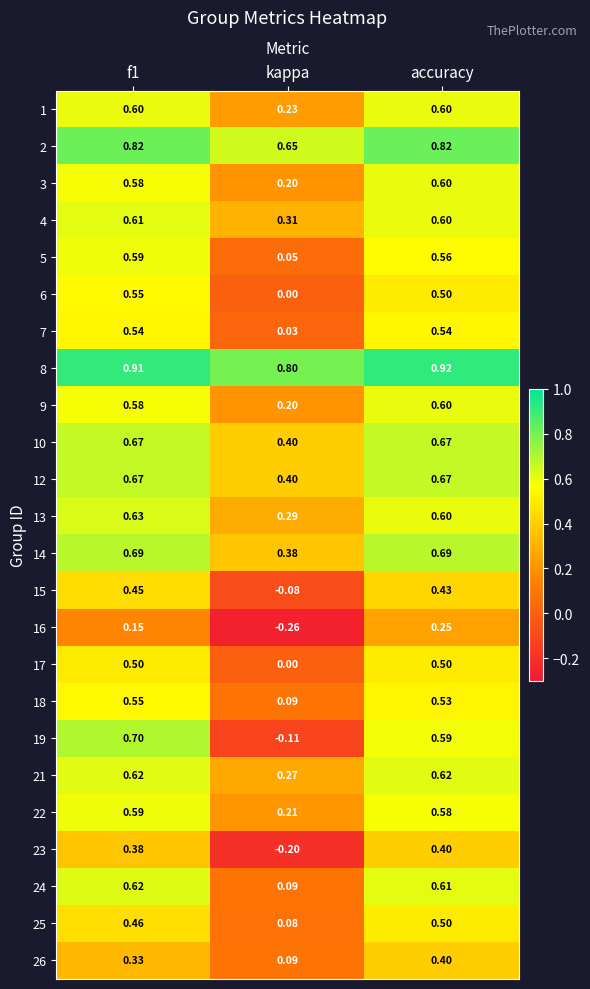

Which category has the highest value across all series?

accuracy